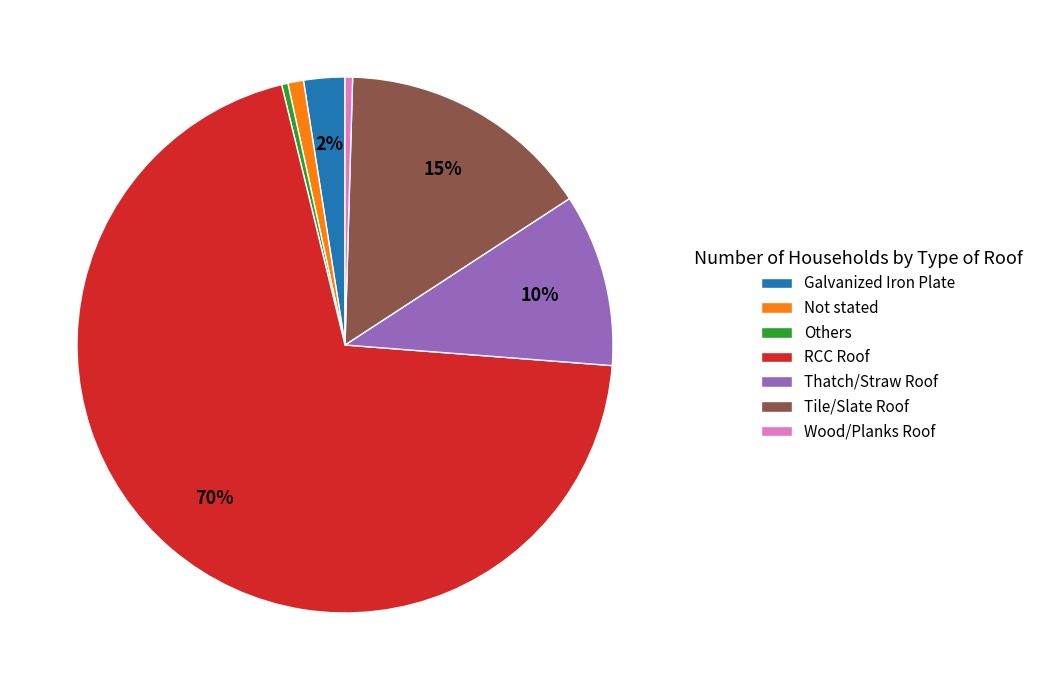

Approximately how many times larger is the value at Others compared to Wood/Planks Roof?

0.8